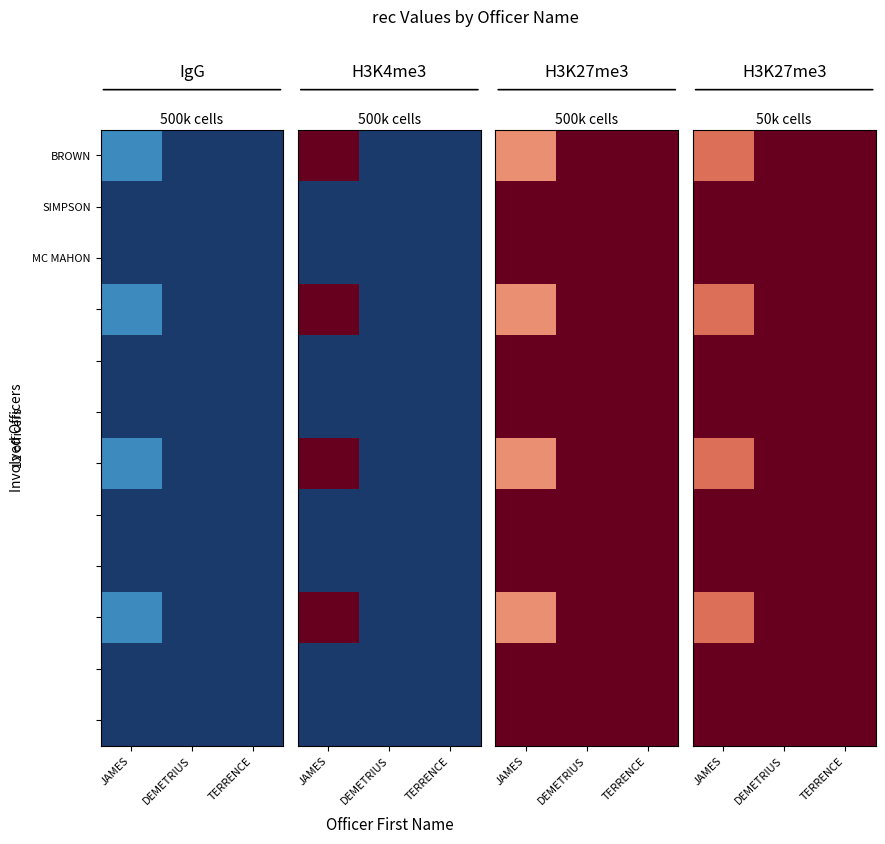

What is the sum of all SIMPSON values?

3.0